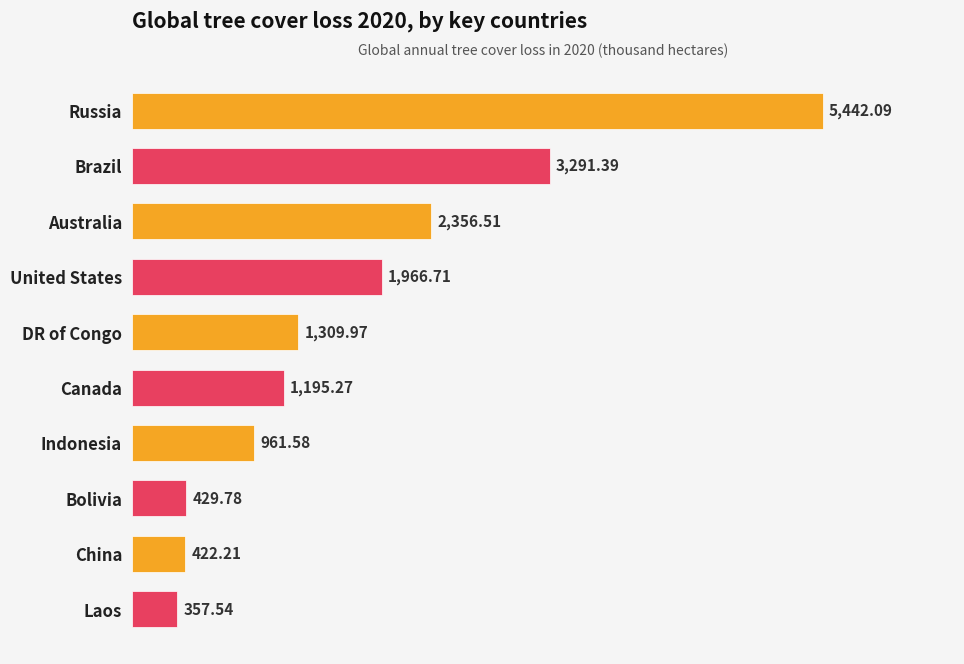

Does the chart contain stacked bars?

No